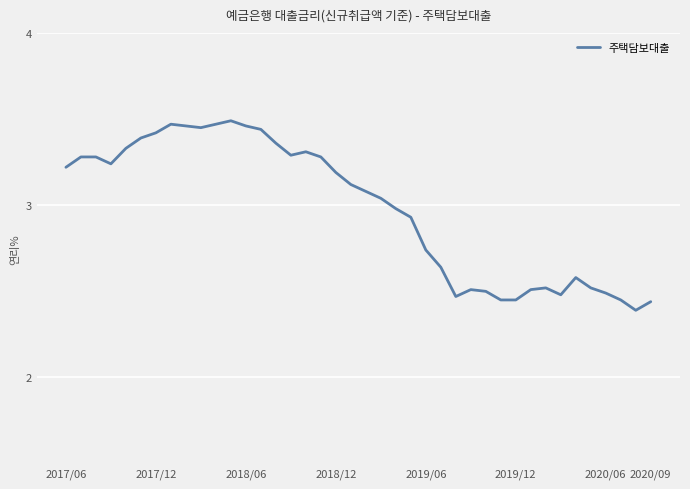

What is the difference between the maximum and minimum values?

1.1